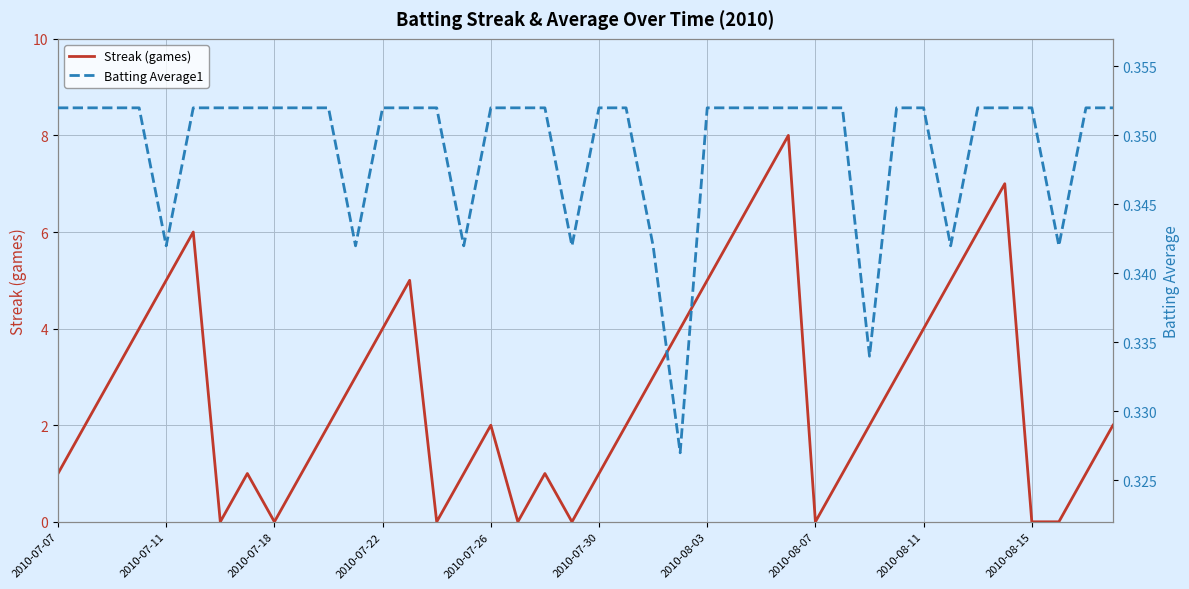

The Streak (games) series shows 2 at 2010-07-26. True or false?

True